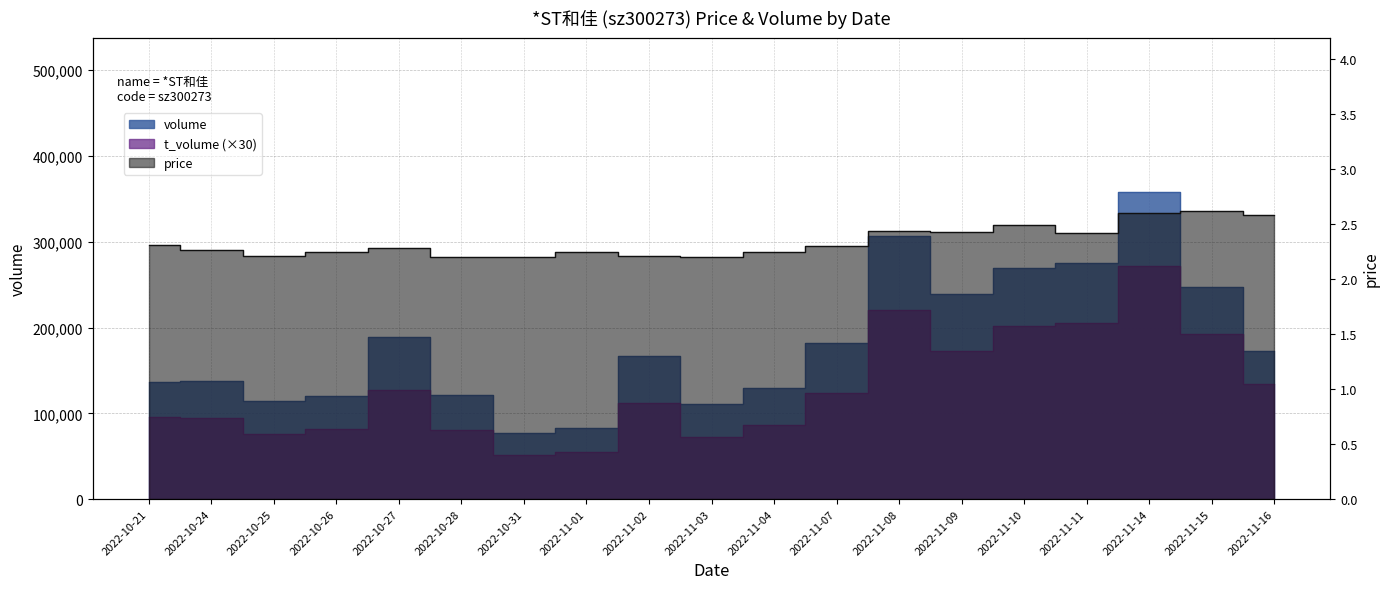

Rank the categories by volume value from lowest to highest.

2022-10-31, 2022-11-01, 2022-11-03, 2022-10-25, 2022-10-26, 2022-10-28, 2022-11-04, 2022-10-21, 2022-10-24, 2022-11-02, 2022-11-16, 2022-11-07, 2022-10-27, 2022-11-09, 2022-11-15, 2022-11-10, 2022-11-11, 2022-11-08, 2022-11-14